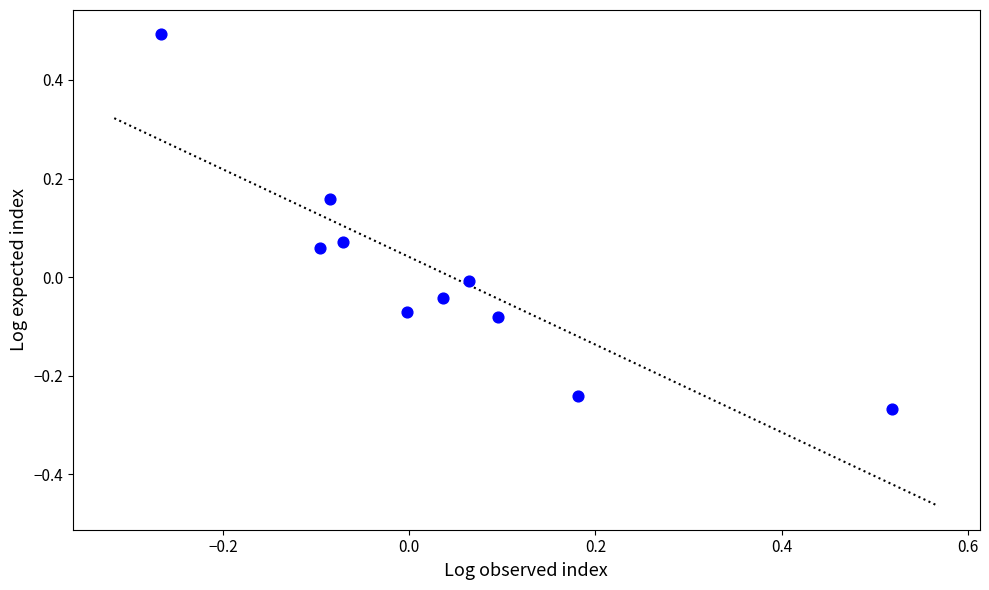

What is the range of X values (max minus min)?

0.8